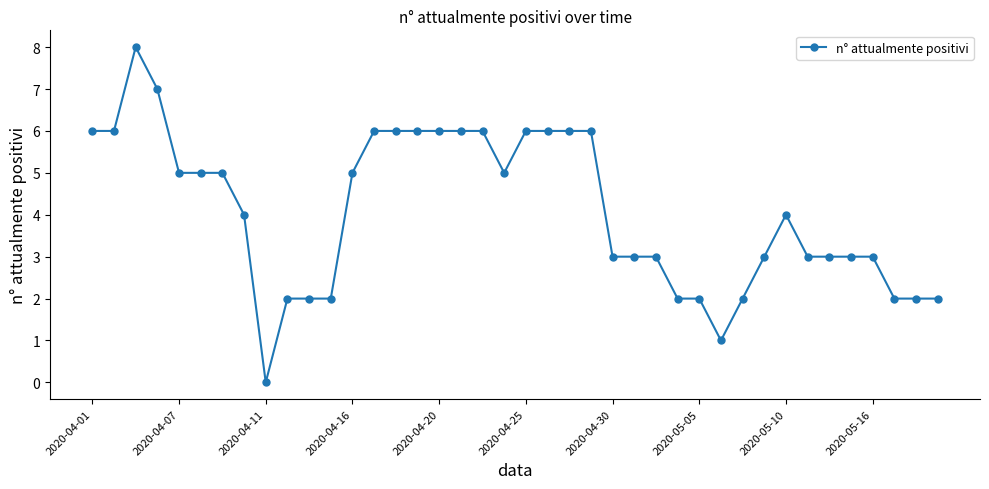

What is the maximum value shown in the chart?

8